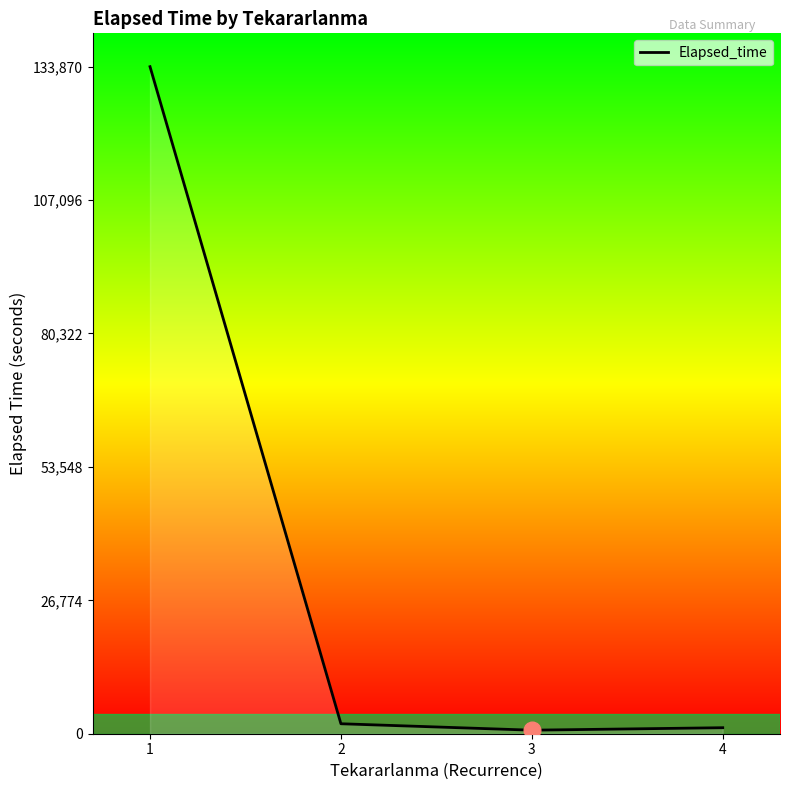

Is it true that the value at 1 is 39609?

False